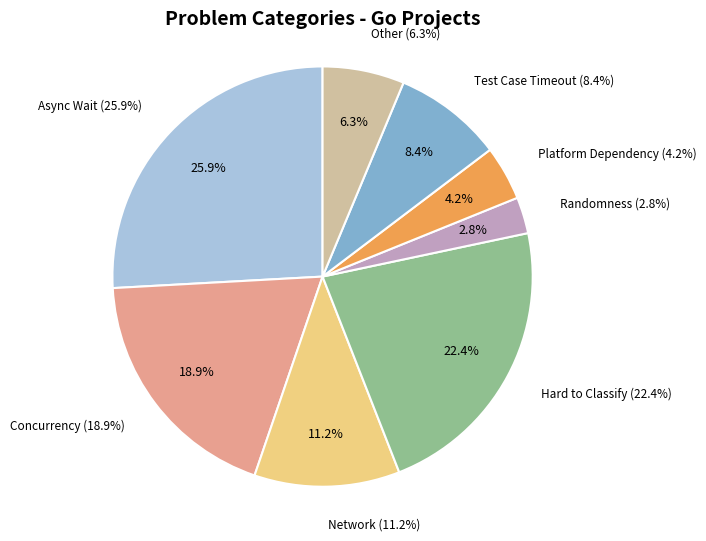

To the nearest percent, what is the difference between the Platform Dependency and Network slice percentages?

7%